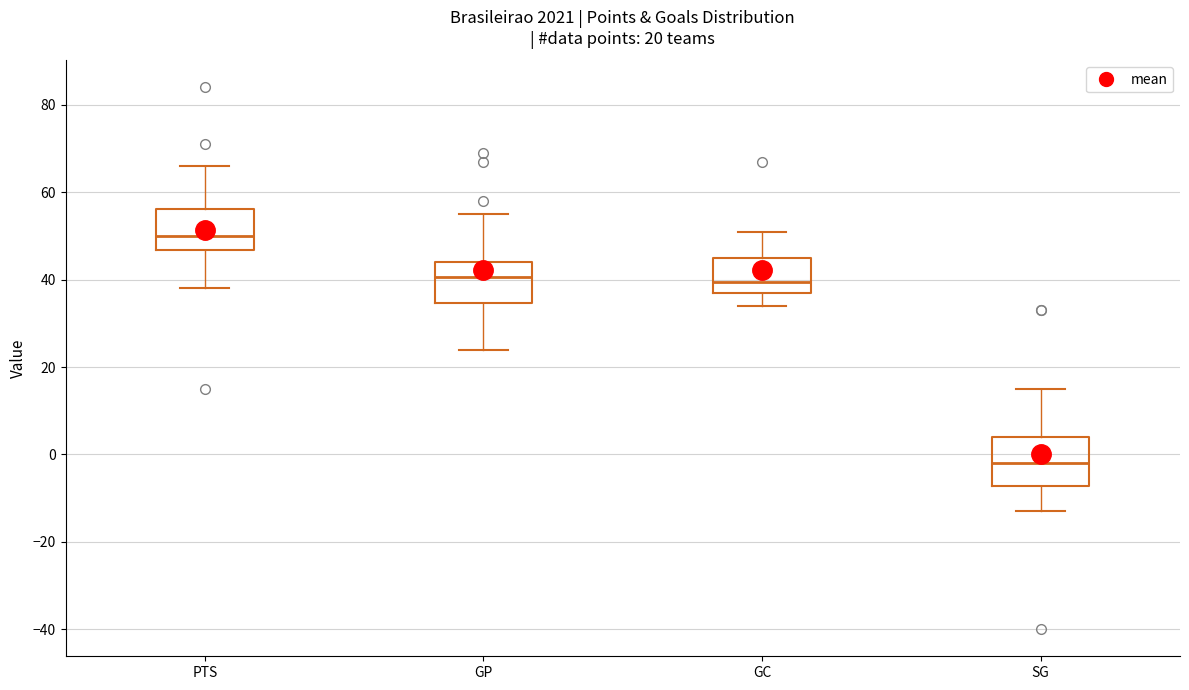

Which box's median line is the highest?

PTS